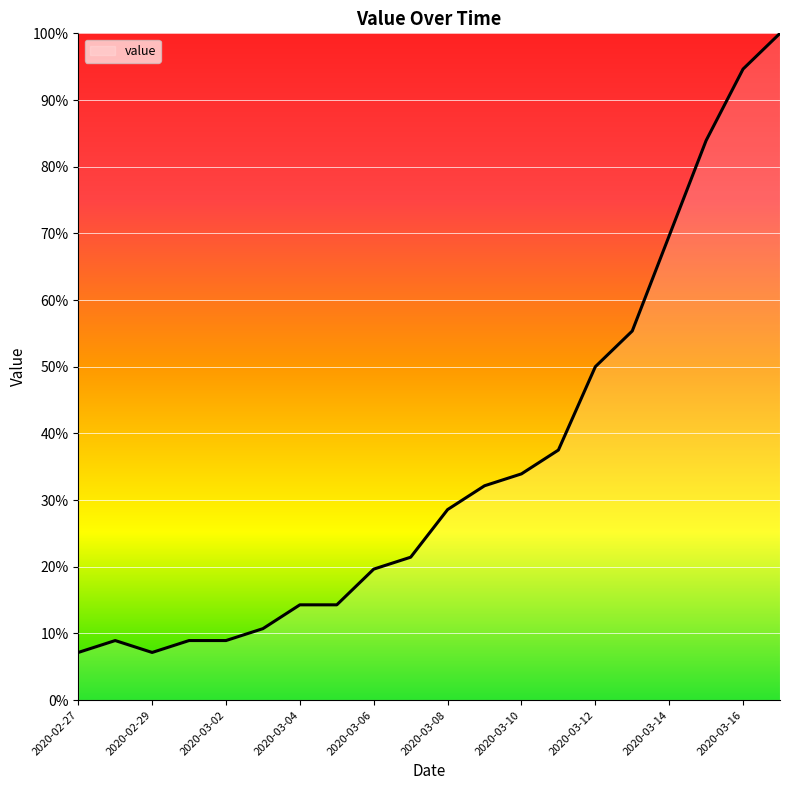

What is the minimum value shown in the chart?

7.1